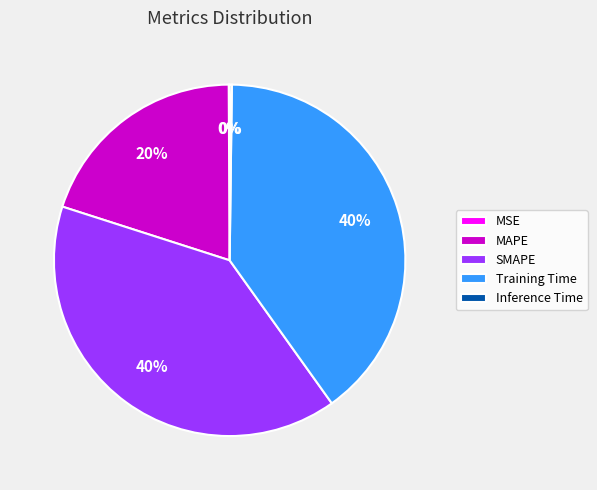

The Training Time slice represents 40% of the pie. True or false?

True